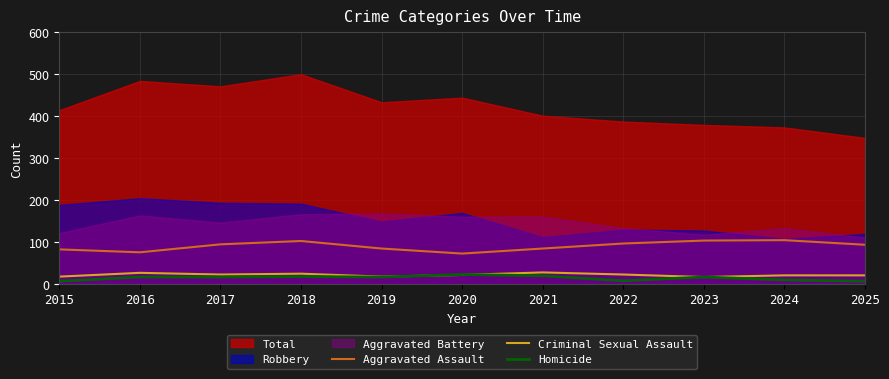

What is the difference between the maximum and second lowest values in the Aggravated Assault series?

29